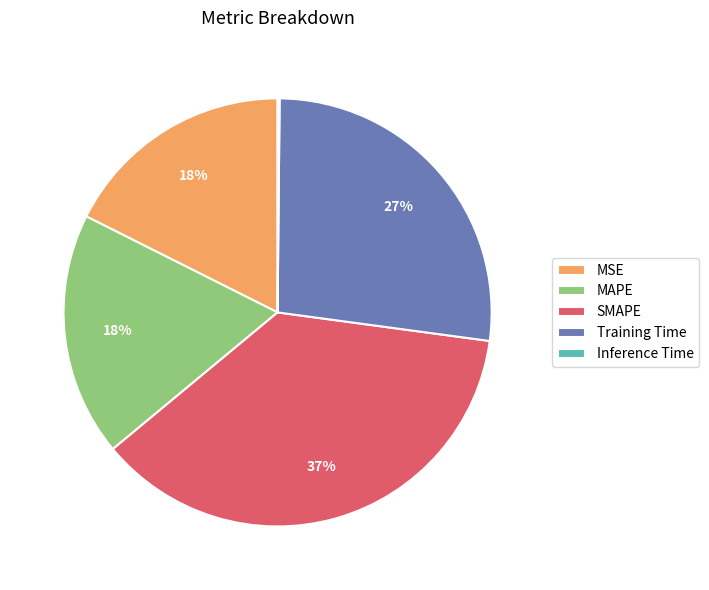

Which slice is the largest?

SMAPE